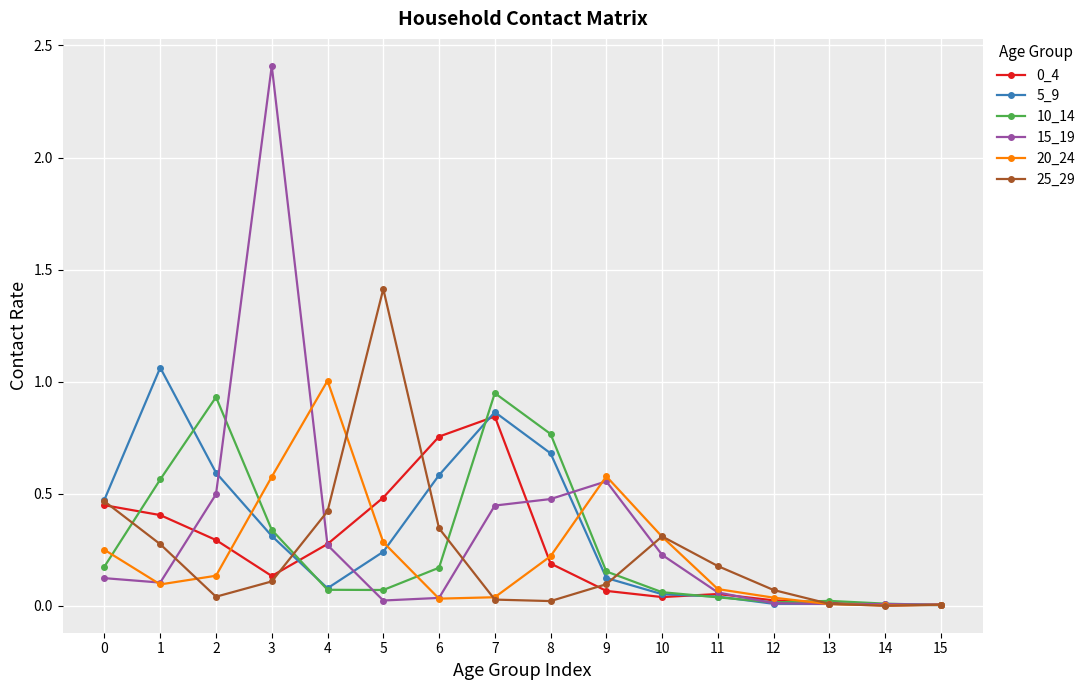

Between 2 and 8, which series saw the biggest shift?

10_14